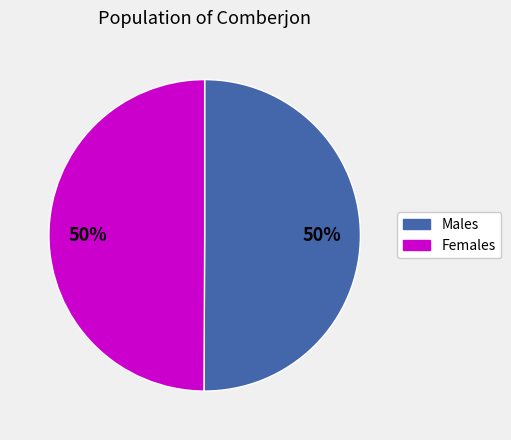

To the nearest percent, what is the average slice percentage?

50%